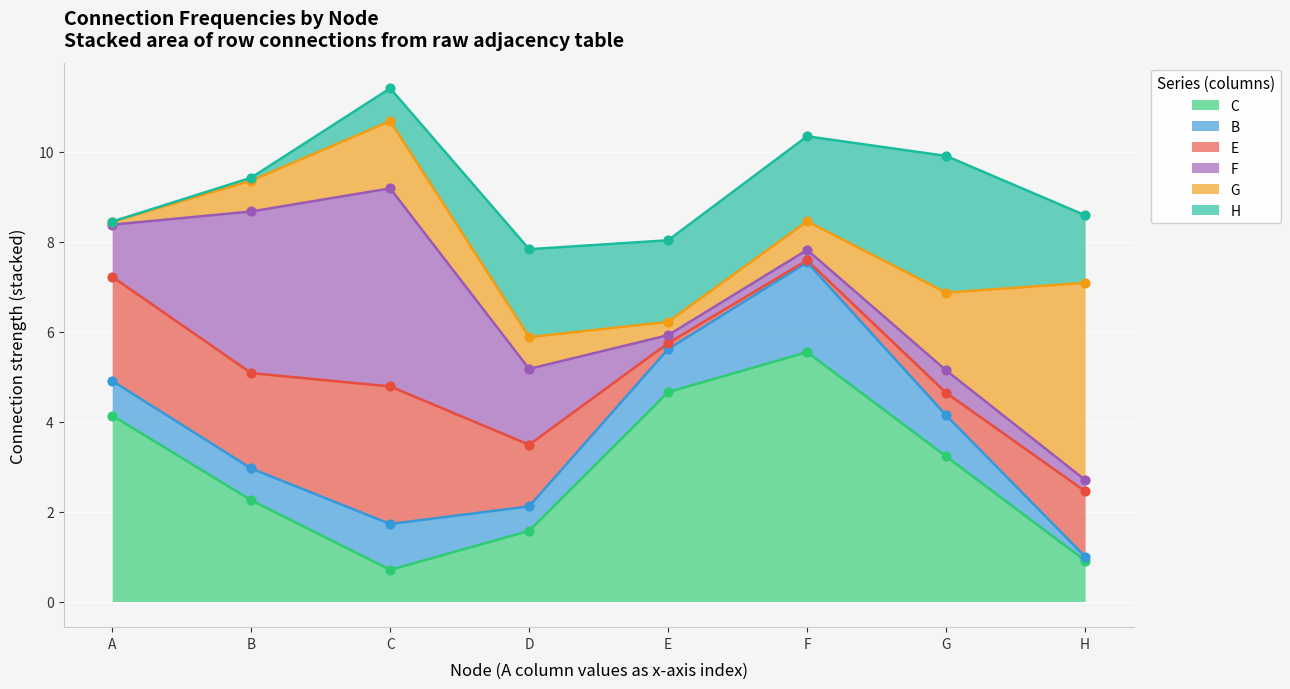

What is the total value across all series at H?

8